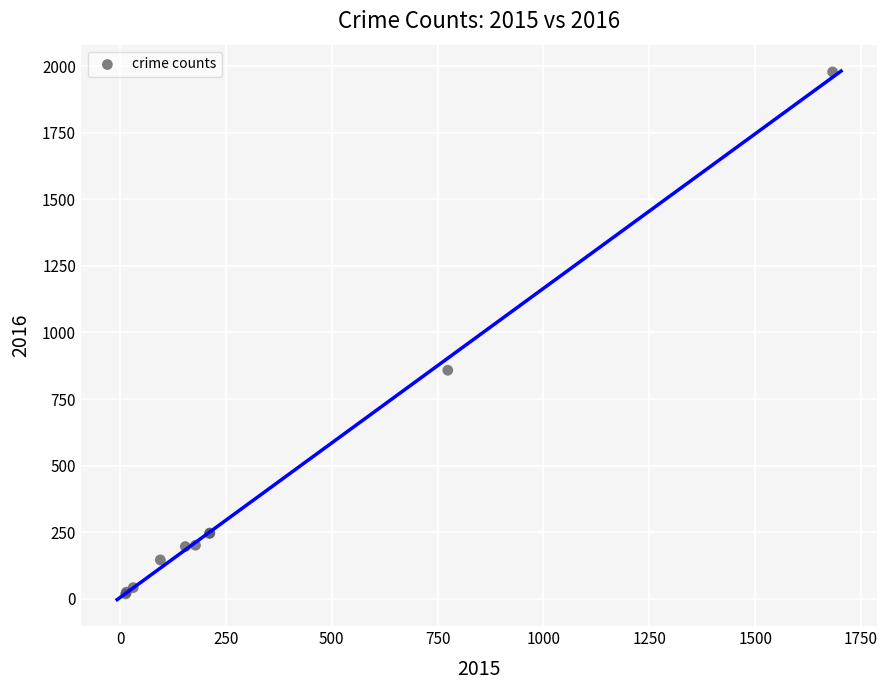

What Y value in the scatter plot is closest to 998?

858